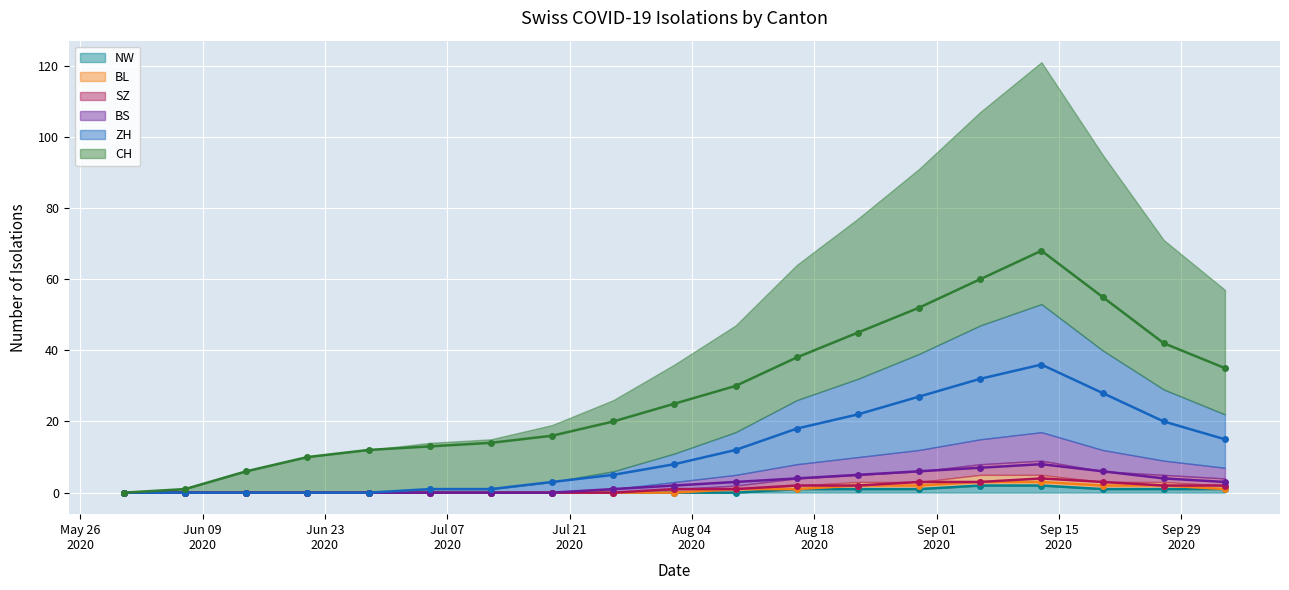

Is it true that ZH equals 5 at 2020-08-09?

False